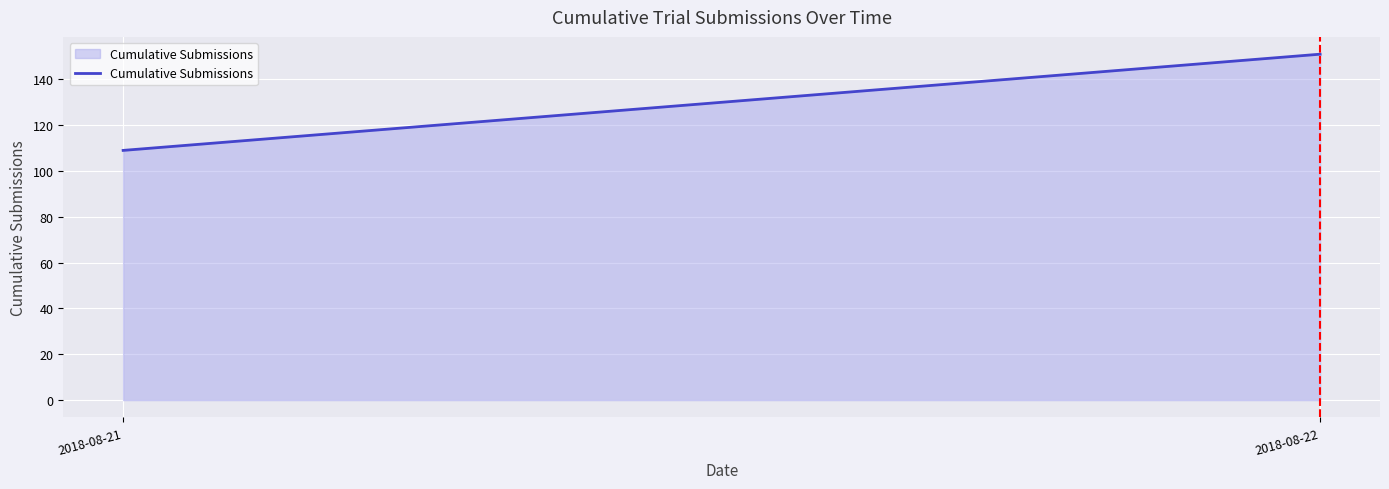

At which category does the chart reach its minimum across all series?

2018-08-21